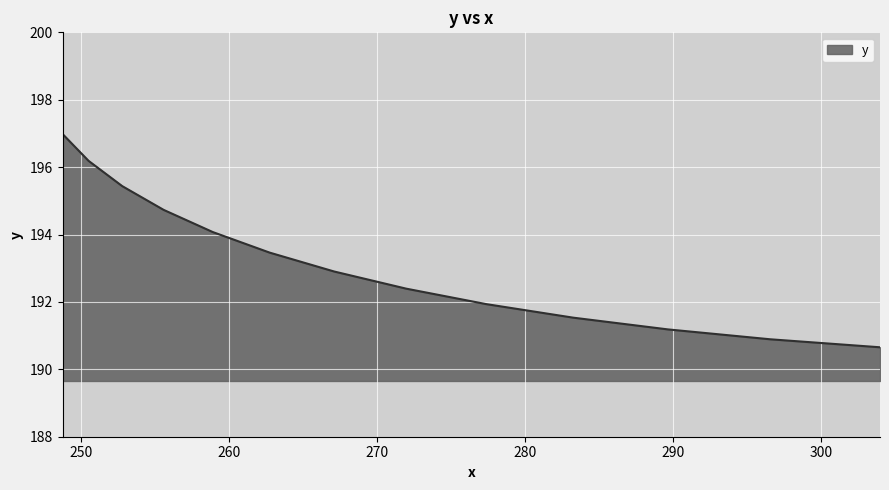

What is the difference between the maximum and minimum values?

6.3